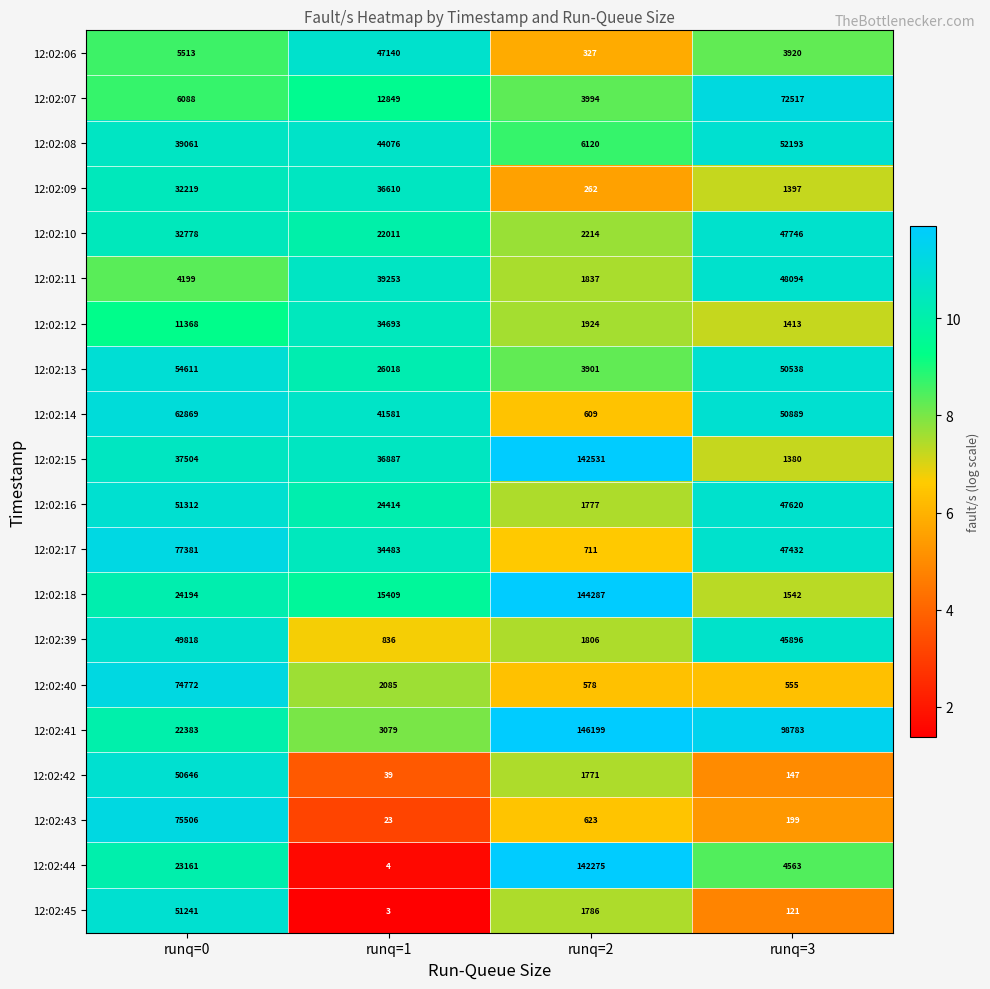

What is the difference between the 12:02:45 values at runq=0 and runq=2?

49455